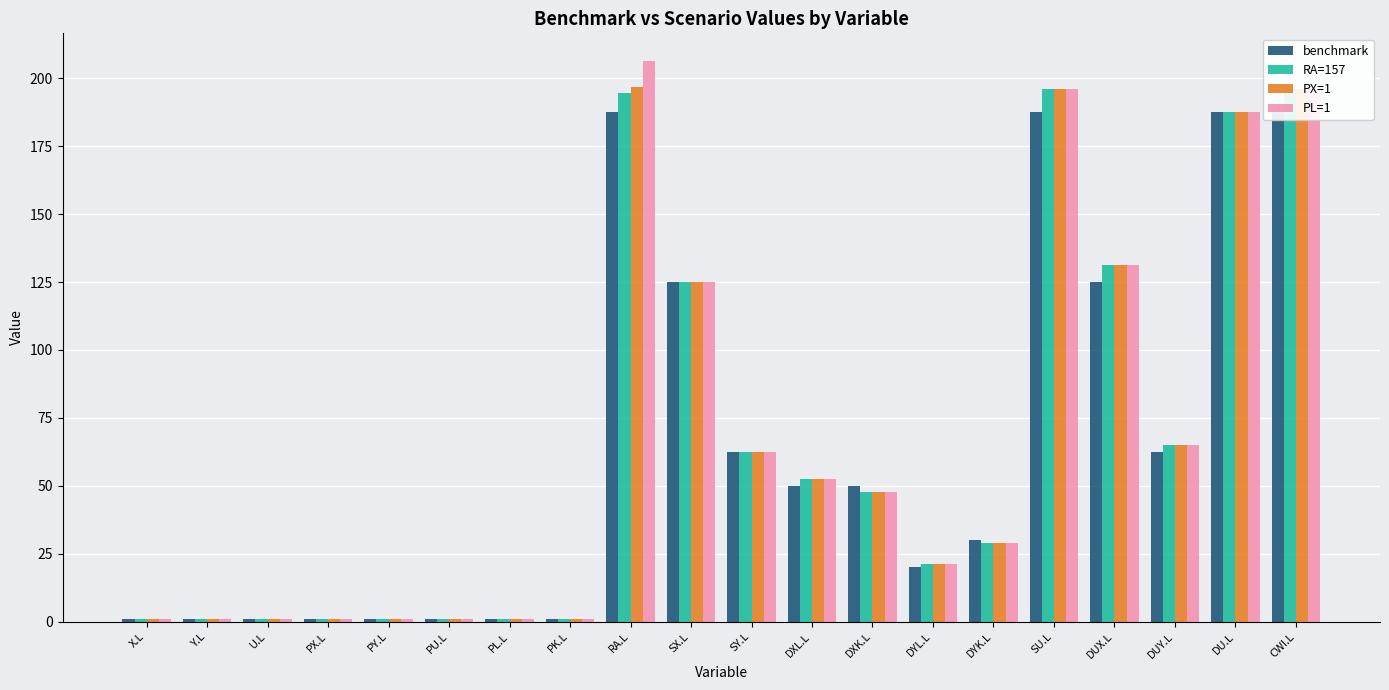

Count the number of data series in this chart.

4